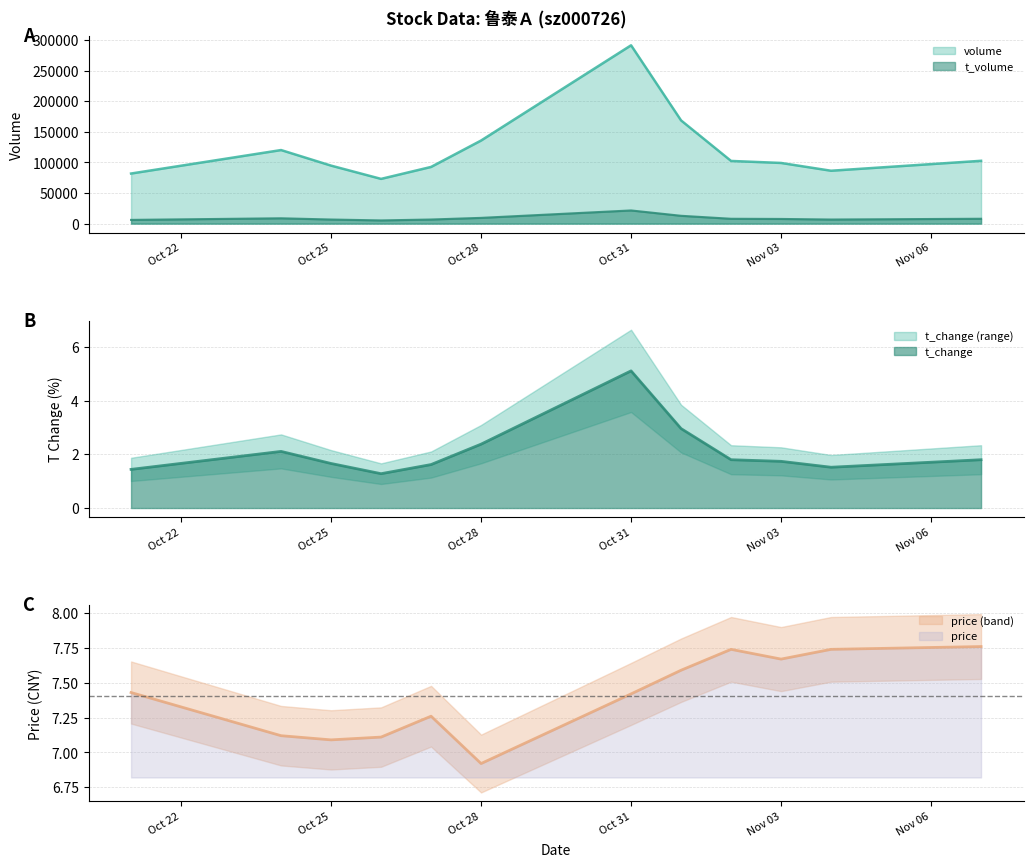

At Oct 25, list the series in order from largest to smallest.

volume, t_volume, price, t_change